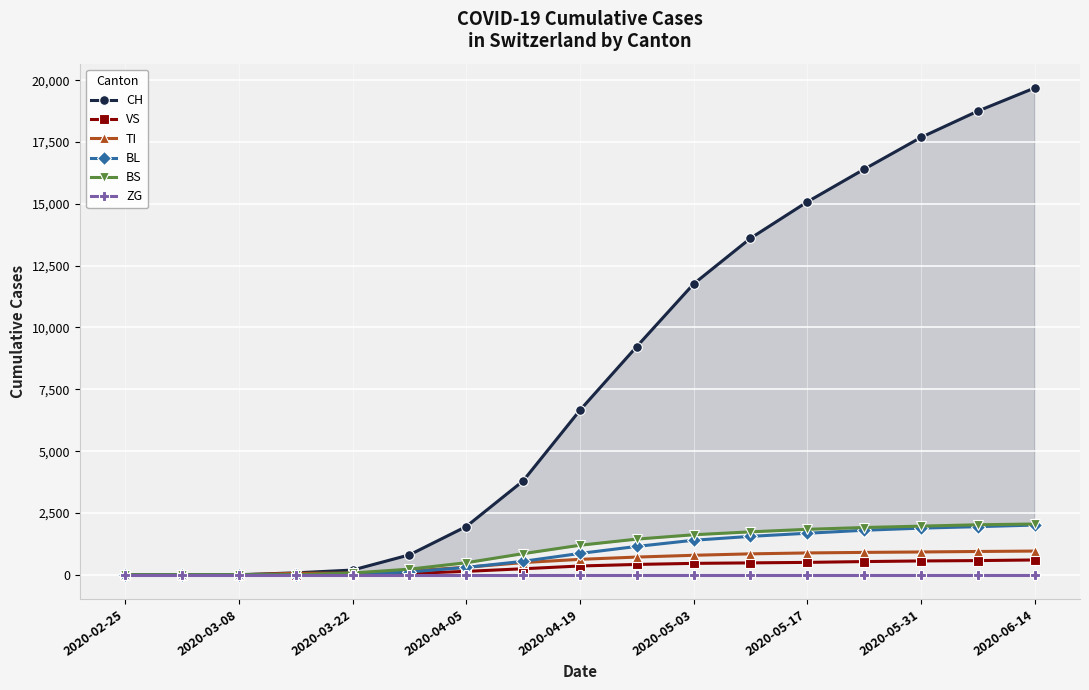

How many lines are shown in the chart?

6